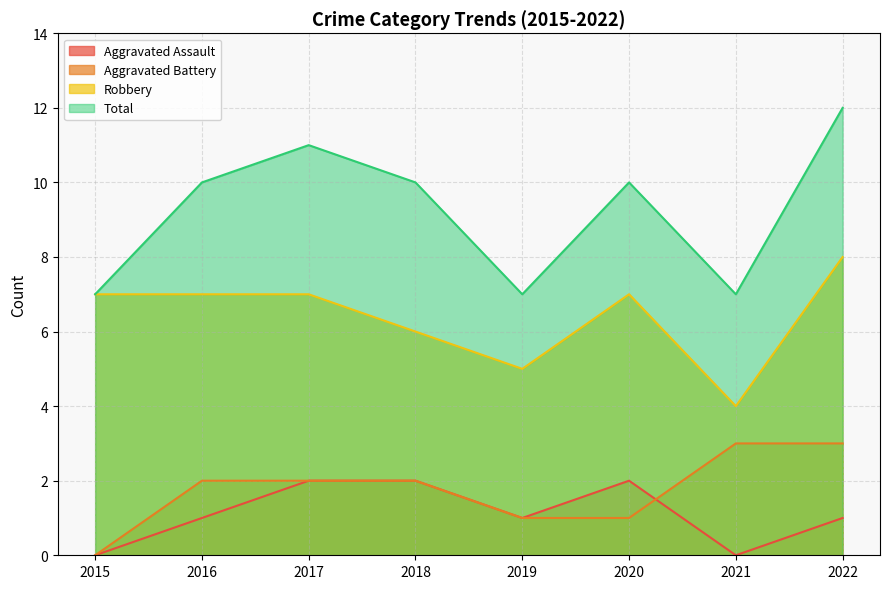

How many data points in Robbery are less than 7?

3